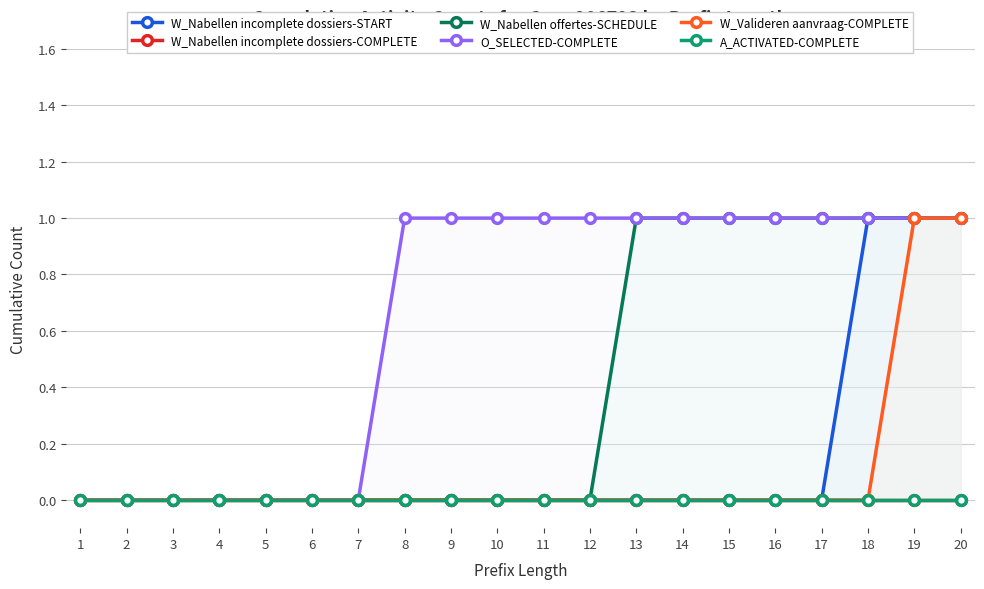

True or false: W_Nabellen incomplete dossiers-START has more than 2 interior local peaks.

False